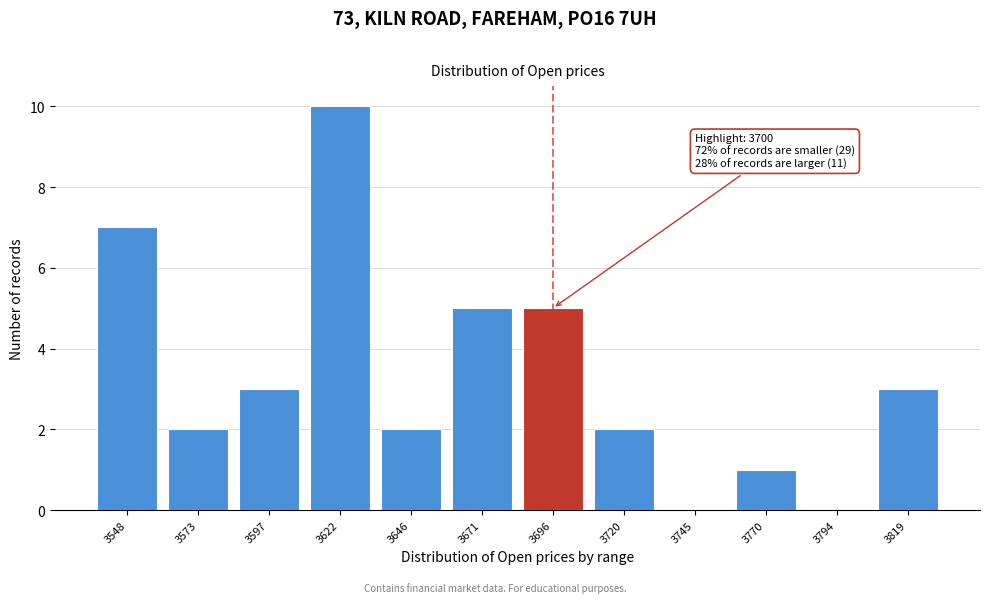

Reading right to left, transcribe all the data shown in this chart.

3819=3	3794=0	3770=1	3745=0	3720=2	3696=5	3671=5	3646=2	3622=10	3597=3	3573=2	3548=7